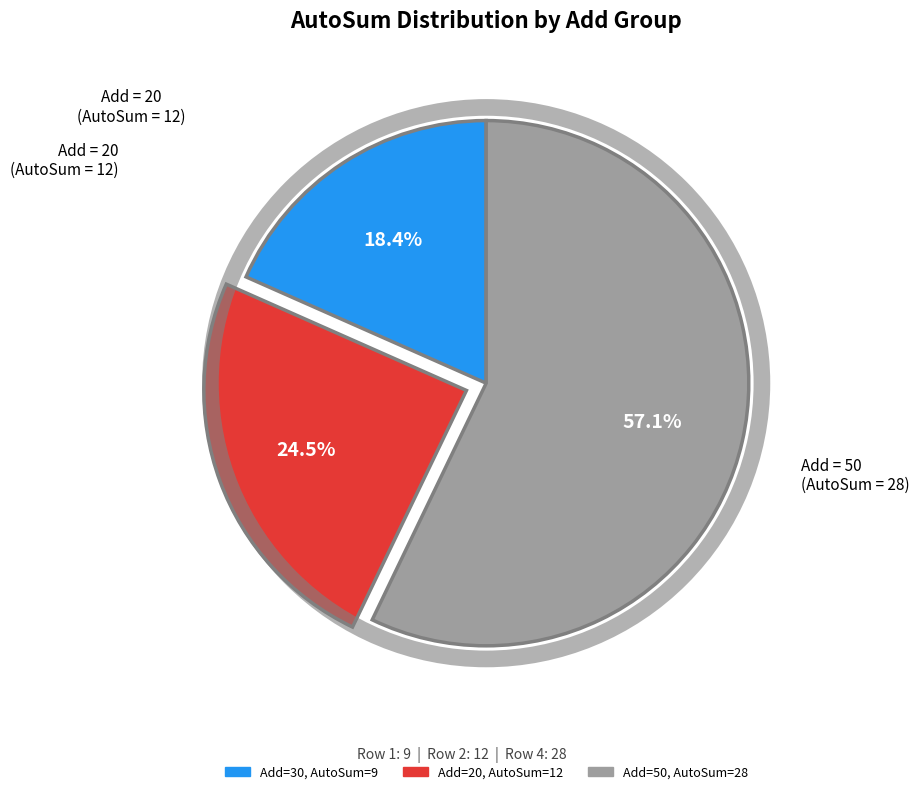

Does any single category account for the majority?

Yes